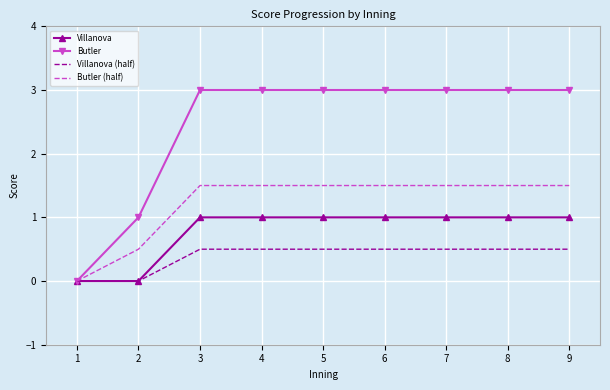

The value of Butler at 5 is 3.0. True or false?

True